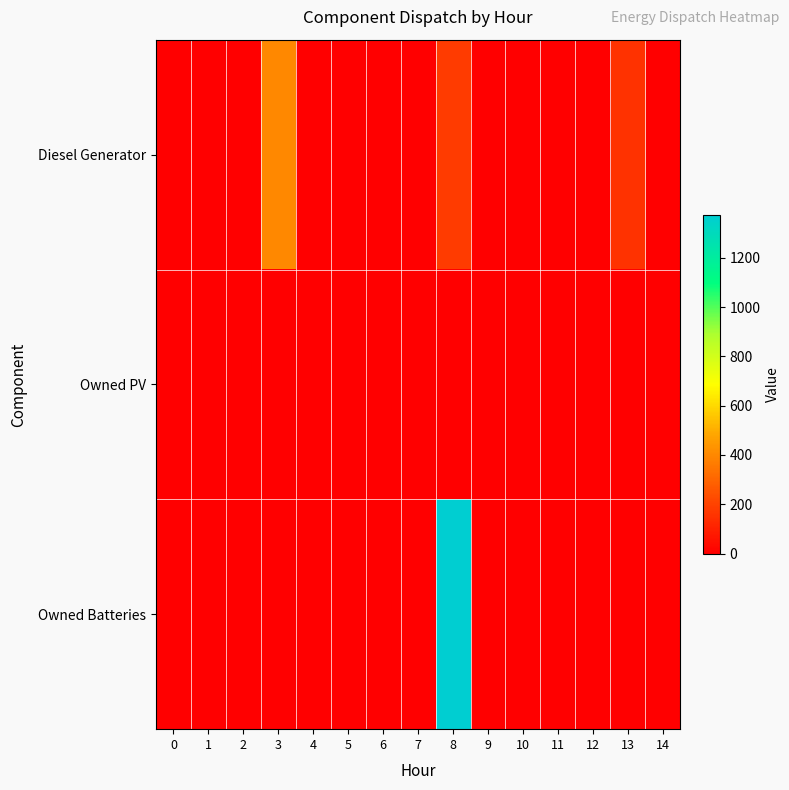

Reading right to left, list all the values displayed in this chart.

Diesel Generator: 14=0	13=152	12=0	11=1	10=0	9=0	8=177	7=0	6=0	5=0	4=0	3=400	2=0	1=0	0=0
Owned PV: 14=0	13=0	12=0	11=0	10=0	9=0	8=0	7=0	6=0	5=0	4=0	3=0	2=0	1=0	0=0
Owned Batteries: 14=2	13=0	12=0	11=0	10=0	9=0	8=1372	7=0	6=0	5=0	4=0	3=0	2=0	1=0	0=0